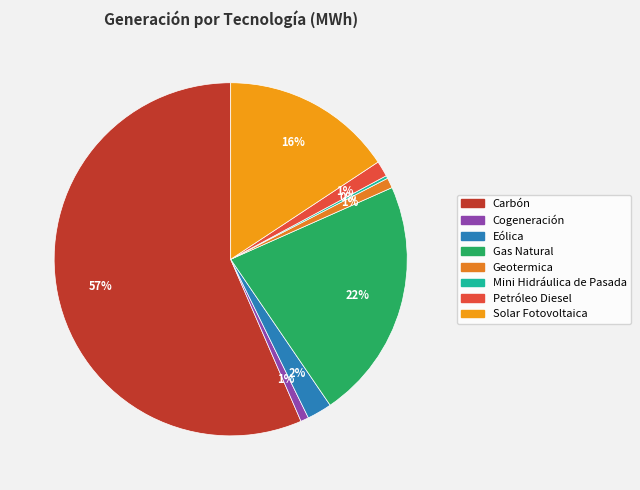

How many segments does this pie chart have?

8